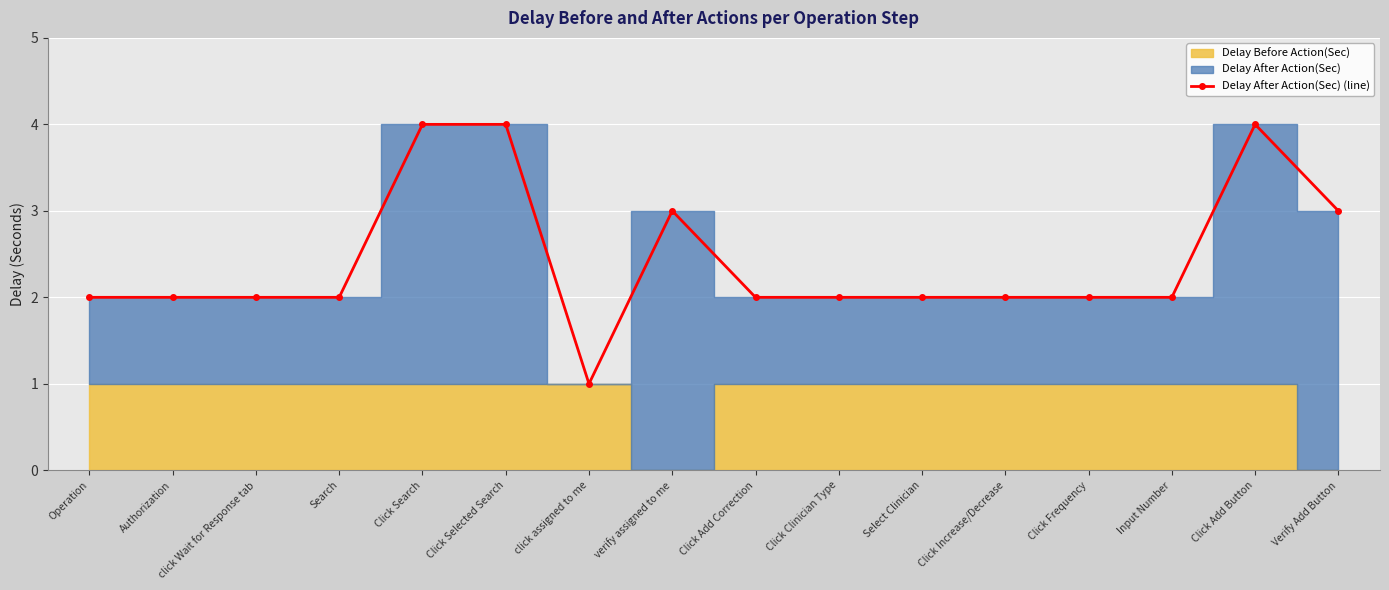

What is the change in value from Click Clinician Type to Click Add Button?

+2